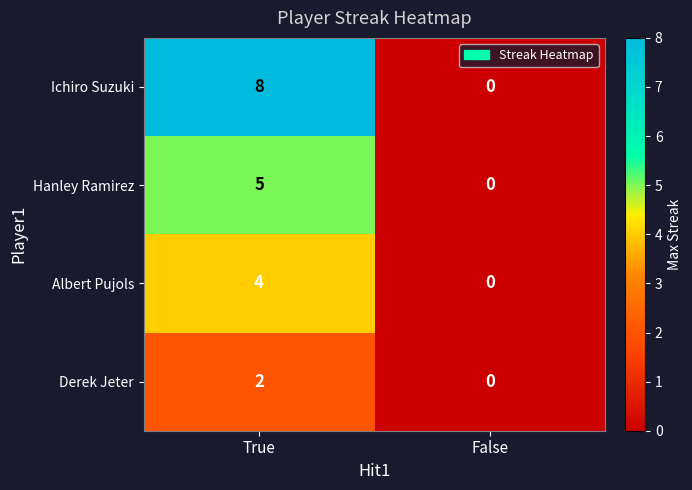

Rank the series by their average value, from lowest to highest.

Derek Jeter, Albert Pujols, Hanley Ramirez, Ichiro Suzuki